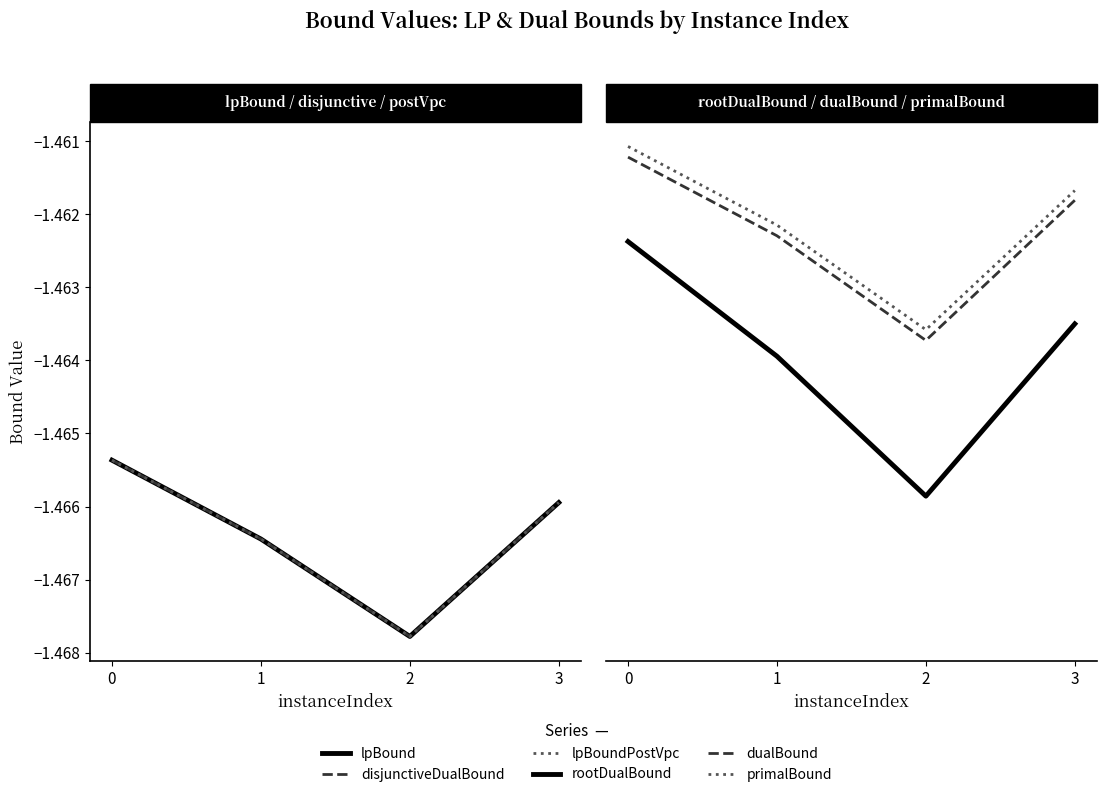

Which series changed the most between 1 and 3?

lpBound